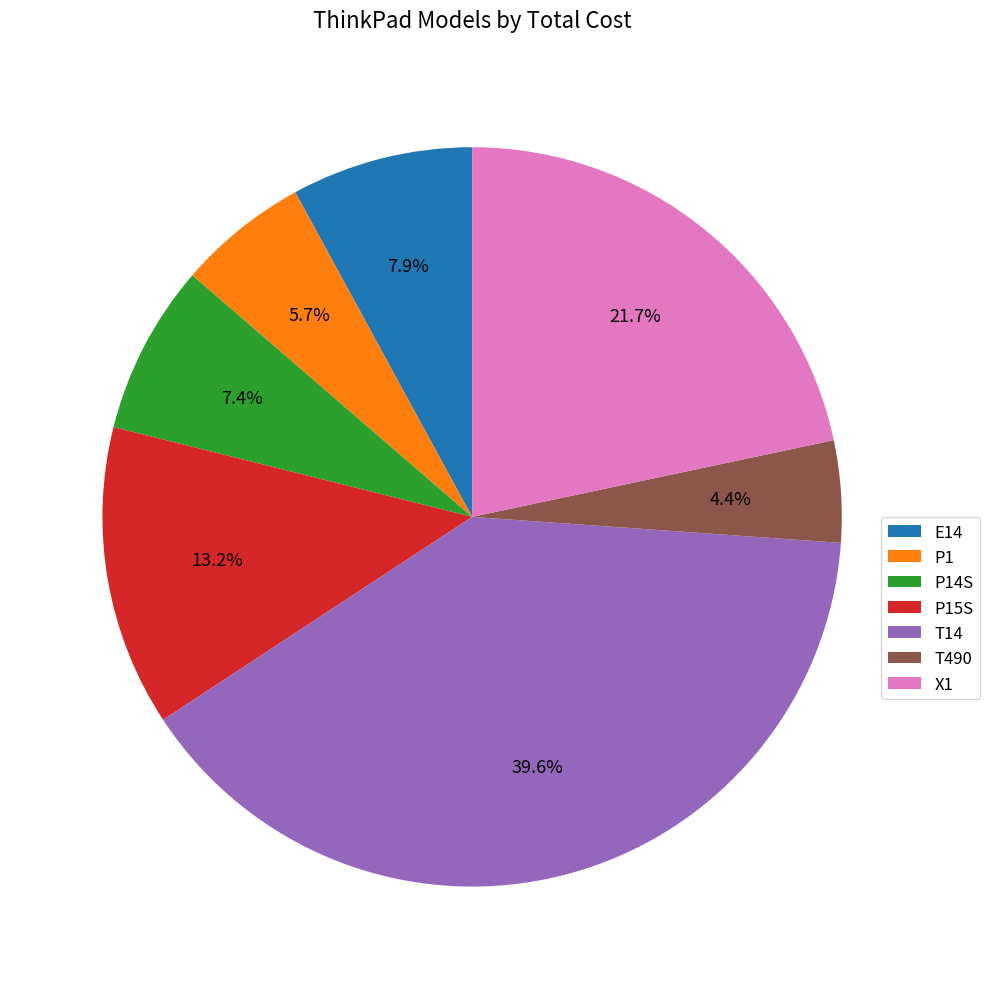

What is the largest slice in the pie chart?

T14